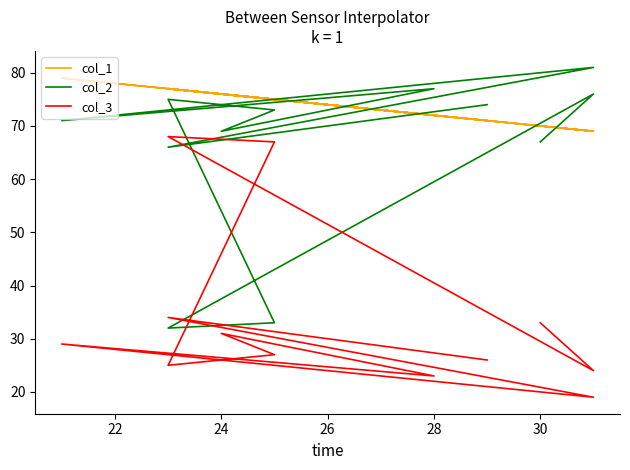

Which has a higher value, 20 or 30?

30